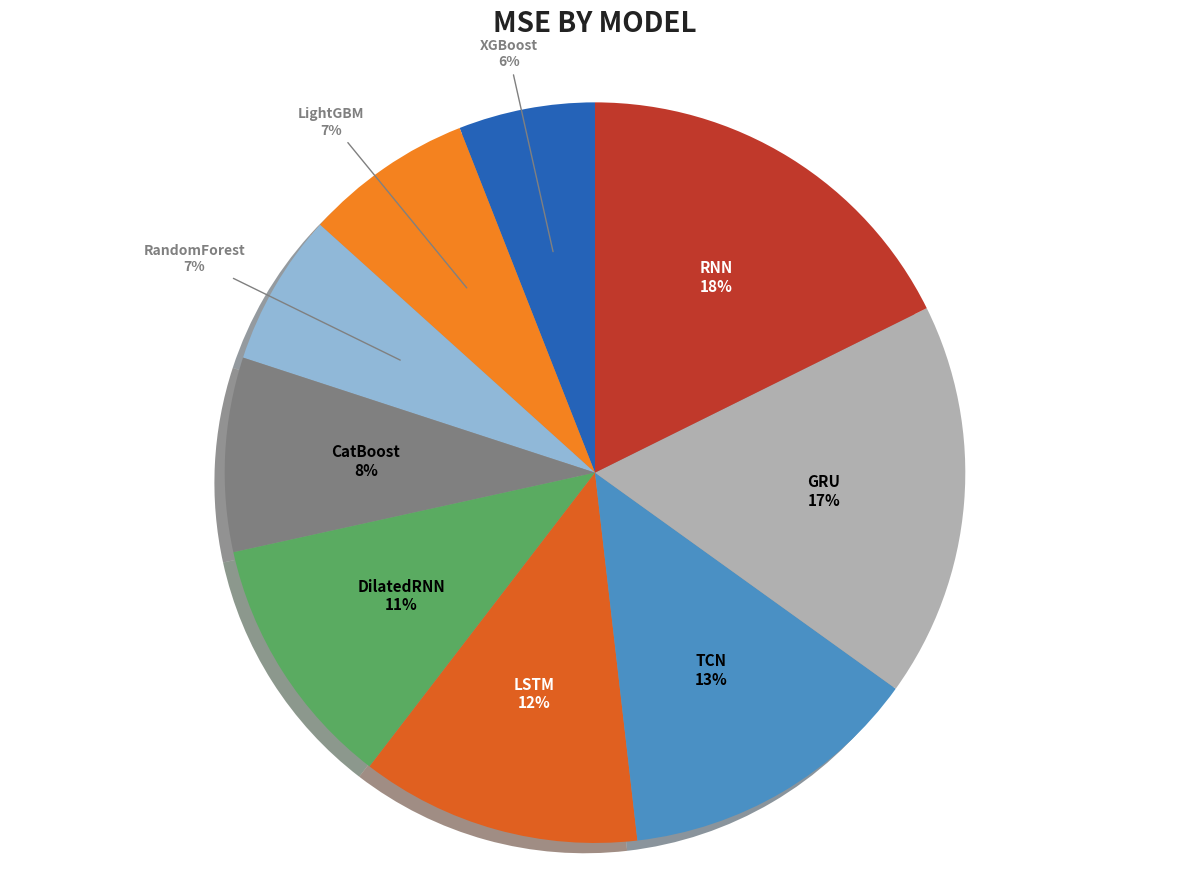

To the nearest percent, what is the average slice percentage?

11%